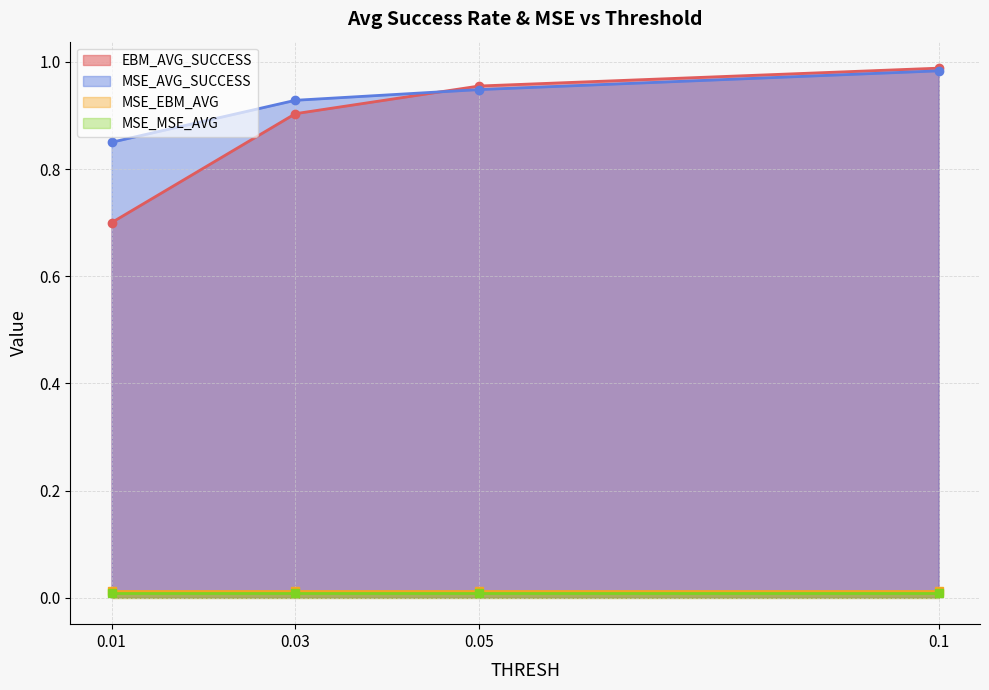

What is the value of the EBM_AVG_SUCCESS point at the 1st from the left?

0.7